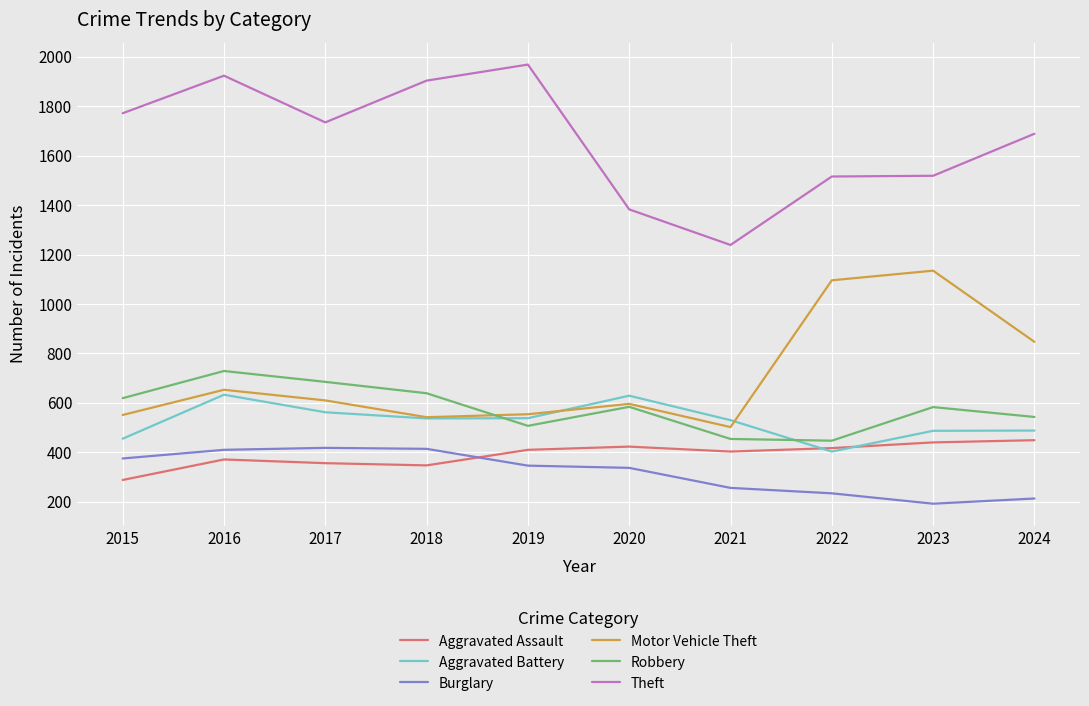

What are all the series names shown in the legend?

Aggravated Assault, Aggravated Battery, Burglary, Motor Vehicle Theft, Robbery, Theft